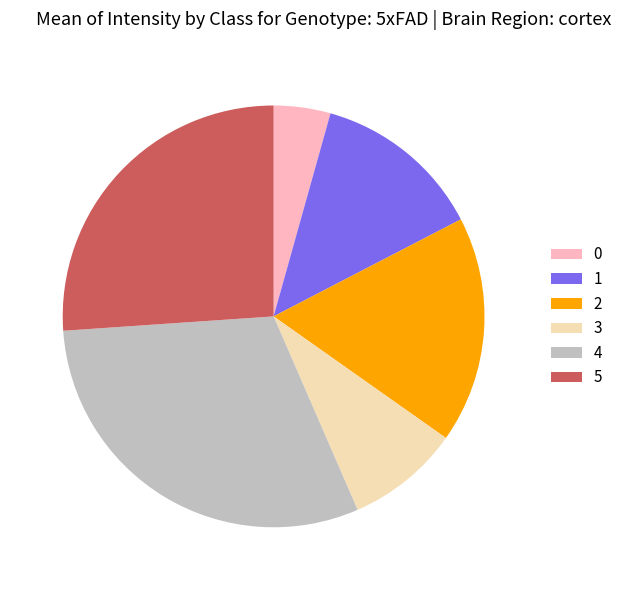

The 0 slice represents 4% of the pie. True or false?

True